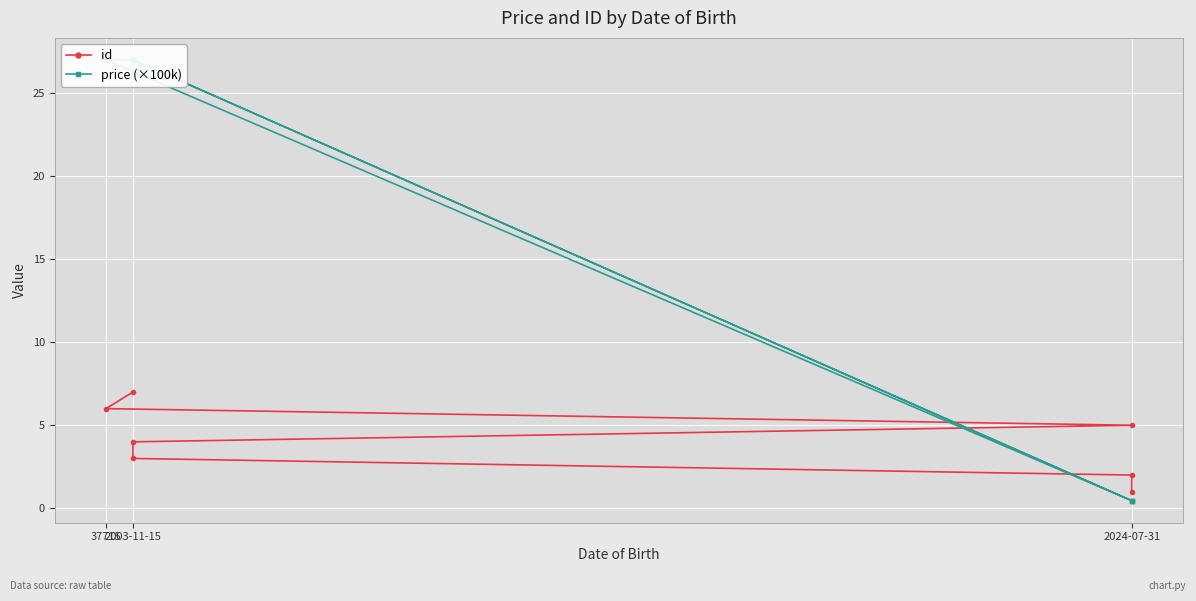

What are all the series names shown in the legend?

id, price (×100k)